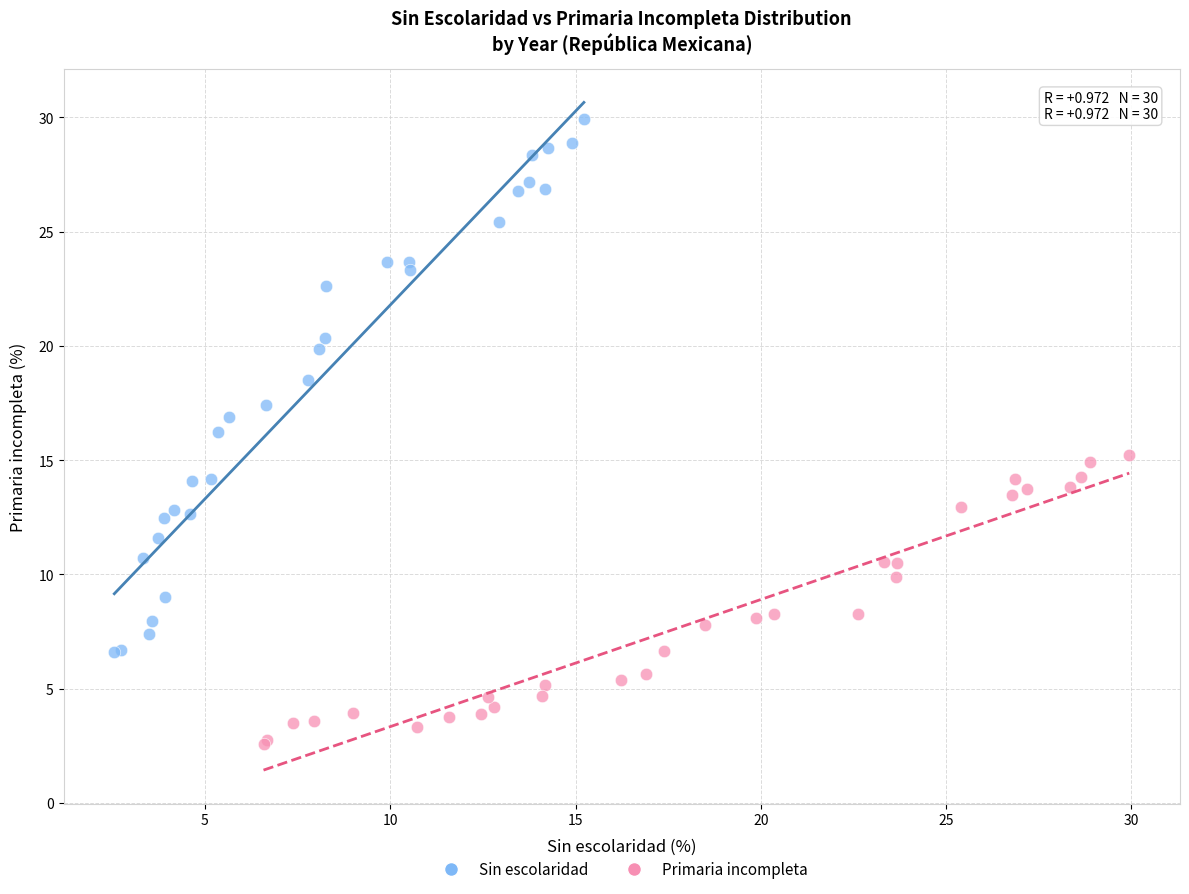

Which series contains the lowest Y value?

Primaria incompleta